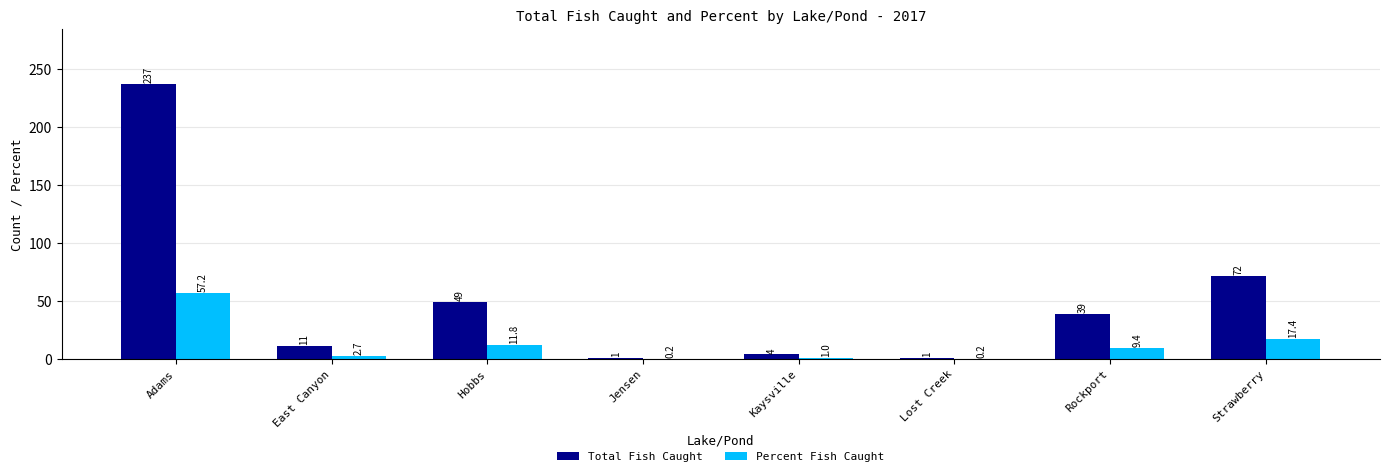

Which category has the highest value across all series?

Adams